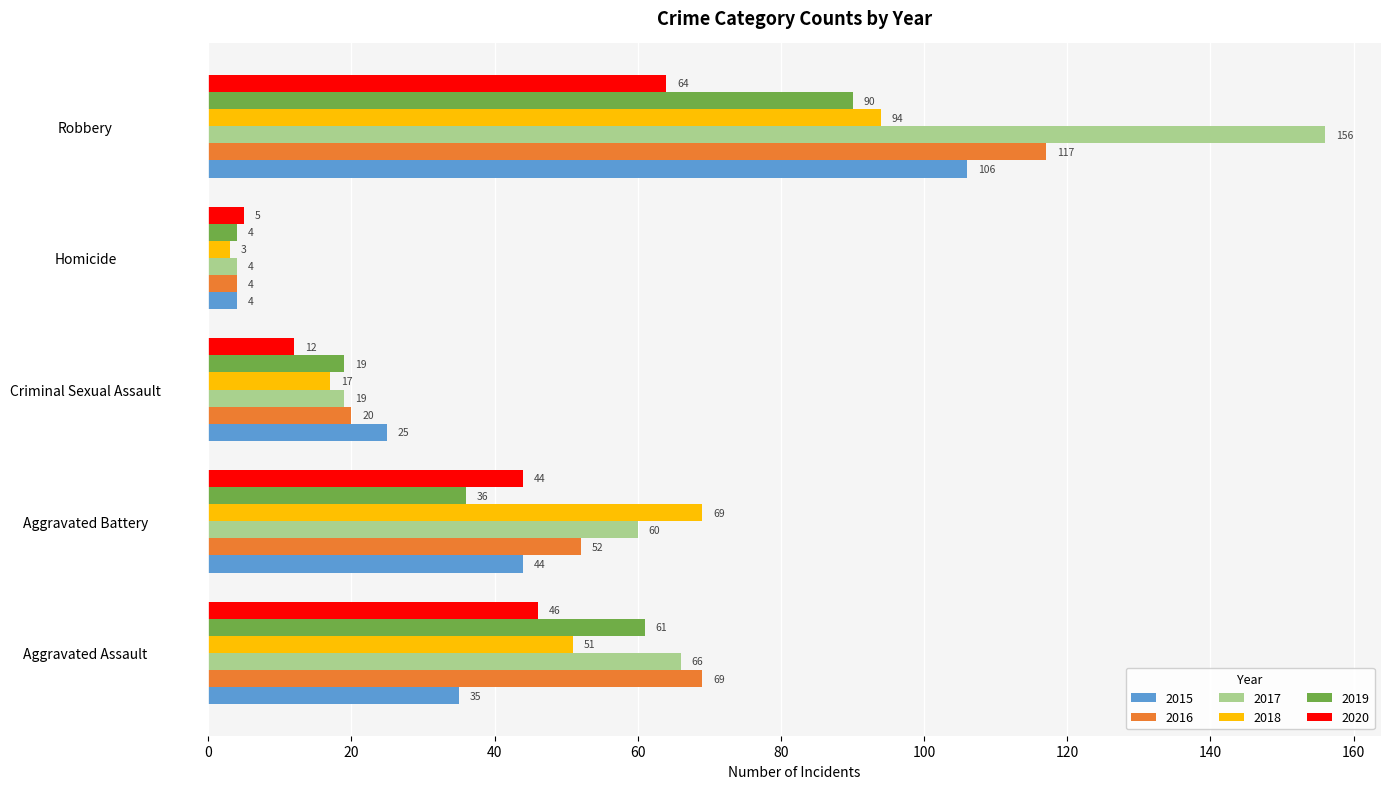

What is the sum of all 2018 values?

234